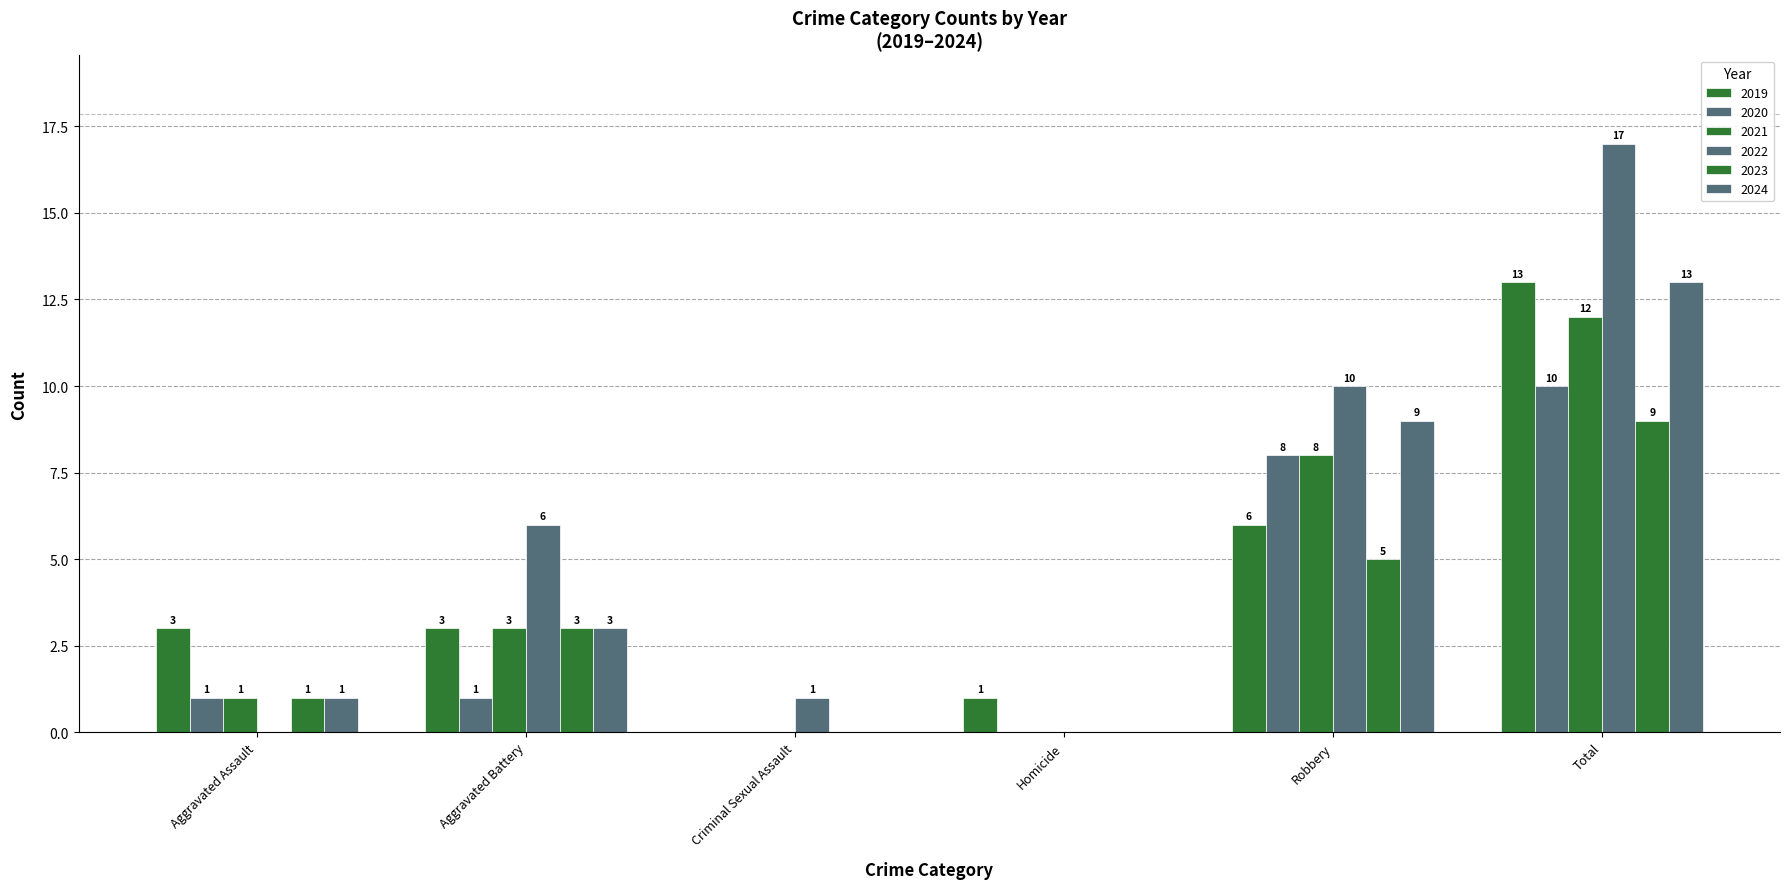

What is the label of the 5th bar from the left?

Robbery